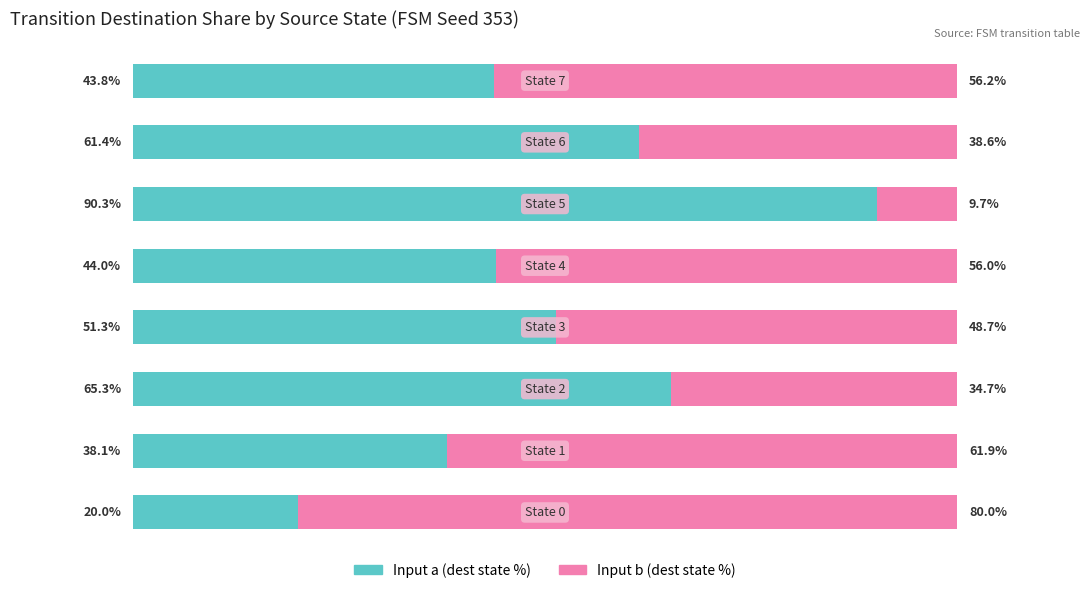

Reading left to right, extract all data points from this chart.

Input a (dest state %): 20.0	38.1	65.3	51.3	44.0	90.3	61.4	43.8
Input b (dest state %): 80.0	61.9	34.7	48.7	56.0	9.7	38.6	56.2